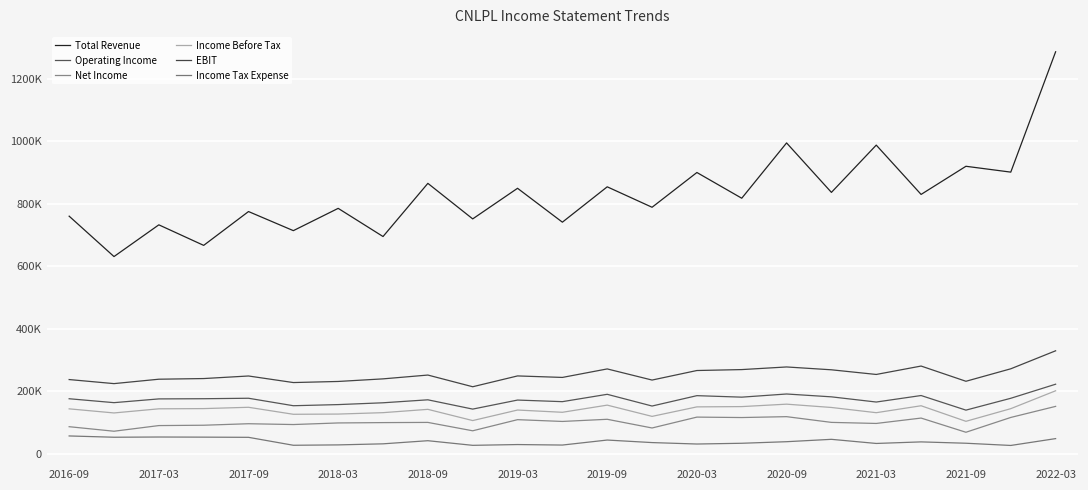

Reading right to left, what are all the values shown in this chart?

Total Revenue: 1285800	900900	919600	829600	987300	836100	994300	817400	899700	788500	853900	740800	849200	751300	865000	694900	785000	713700	774800	666600	732300	630800	760000
Operating Income: 222500	177500	139600	186300	165500	182100	191200	181100	185900	152700	190200	166700	171800	142900	172600	163100	157300	153700	177600	176100	175500	163500	176000
Net Income: 151600	116200	68800	114200	97000	100400	118700	115900	117300	82500	110300	103400	109100	73500	100300	99700	98600	93500	96100	91300	90200	72100	86600
Income Before Tax: 201500	144300	103800	153600	131400	148100	158700	150900	150000	119600	155600	132700	139900	106200	142100	131500	127000	126300	148700	144500	143800	130600	143700
EBIT: 329400	271800	231900	280600	253700	268600	277700	269300	266300	235800	271400	244200	249000	214400	251800	239600	231300	227800	248800	240600	238500	224400	237400
Income Tax Expense: 48500	26600	33700	38000	33000	46200	38600	33600	31200	35800	43900	27900	29500	27000	41800	31800	28400	27200	52600	53200	53600	52900	57000